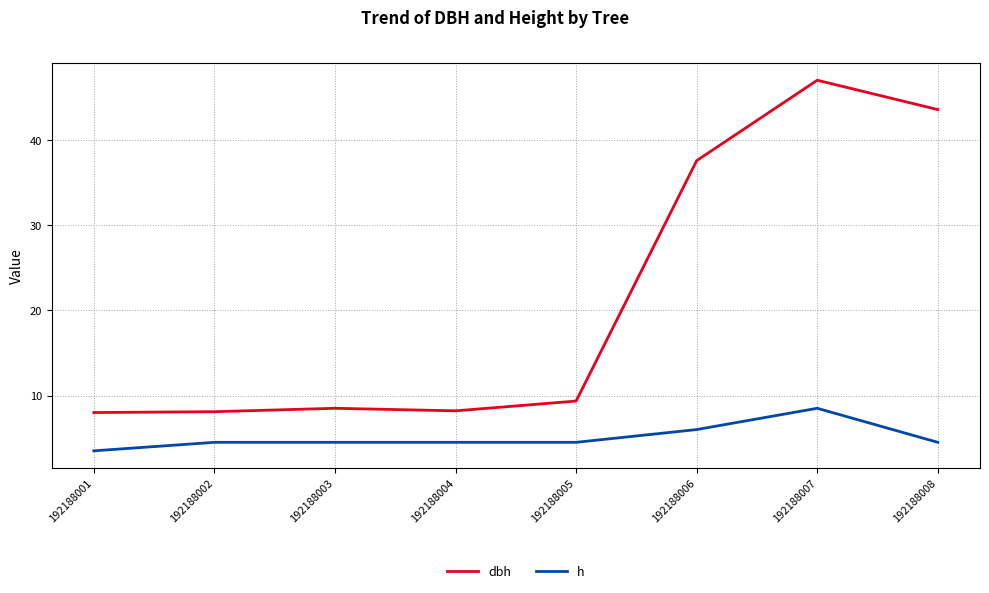

What is the minimum value shown in the chart?

3.5